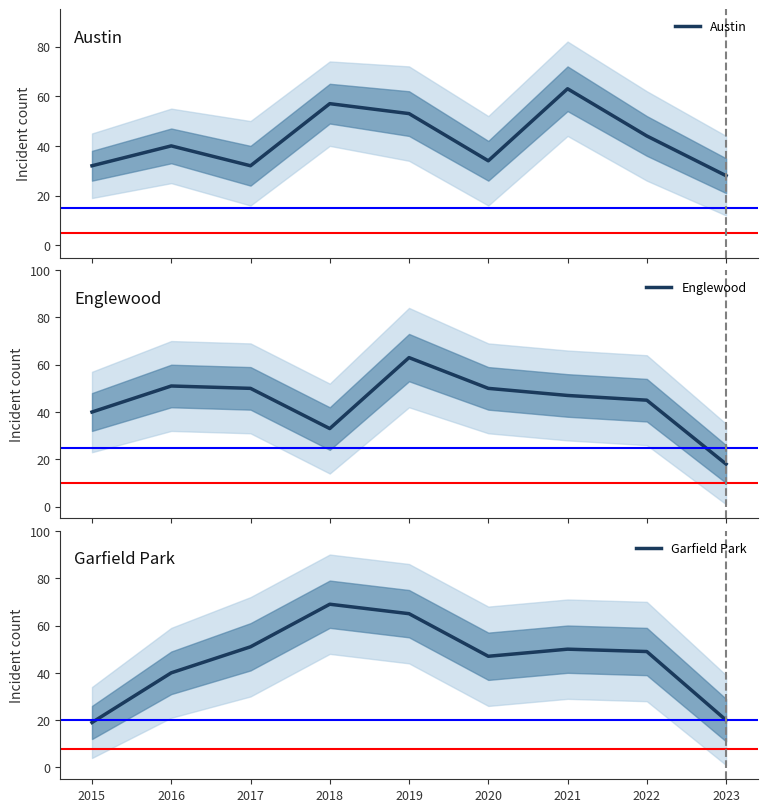

Where is the first local minimum for Austin?

2017